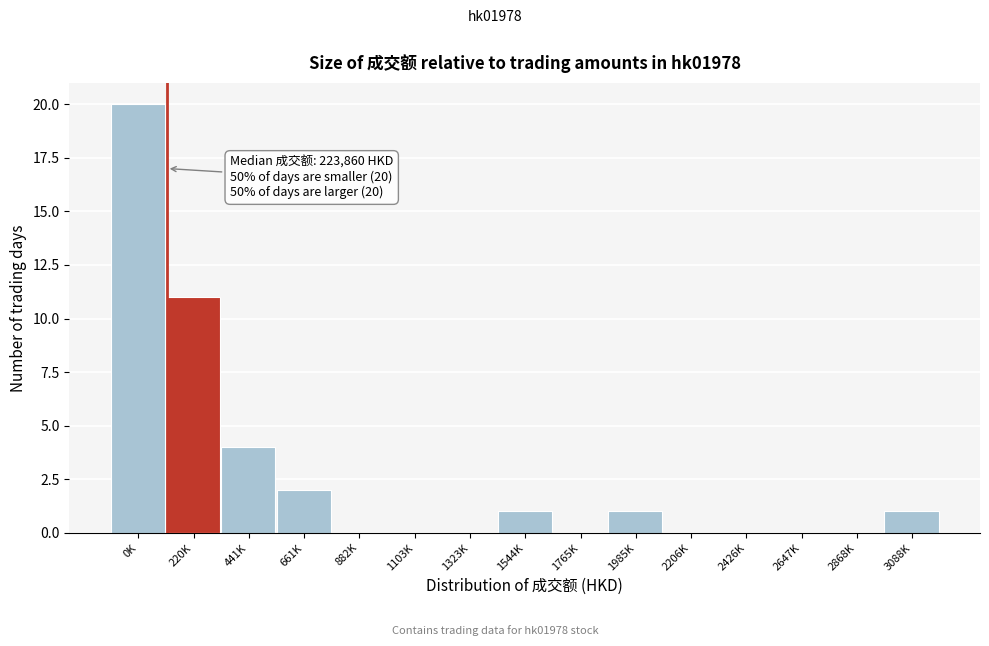

Reading left to right, extract all data points from this chart.

0K=20	220K=11	441K=4	661K=2	882K=0	1103K=0	1323K=0	1544K=1	1765K=0	1985K=1	2206K=0	2426K=0	2647K=0	2868K=0	3088K=1